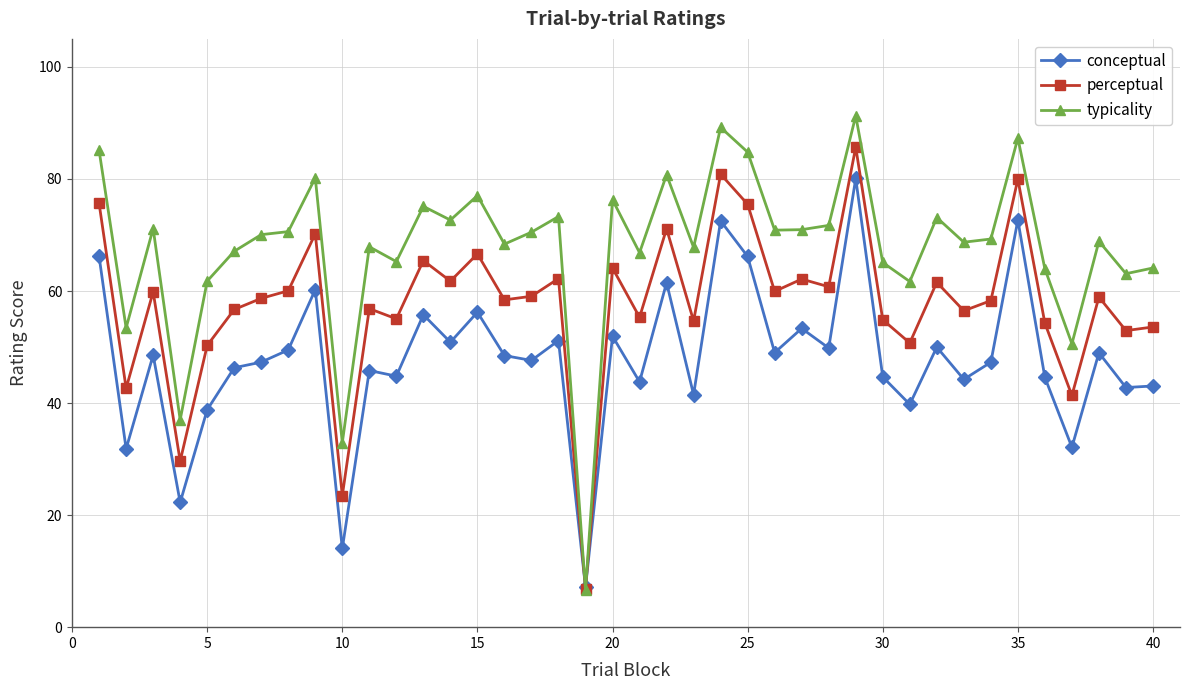

What is the value of the conceptual point at the 26th from the left?

49.0